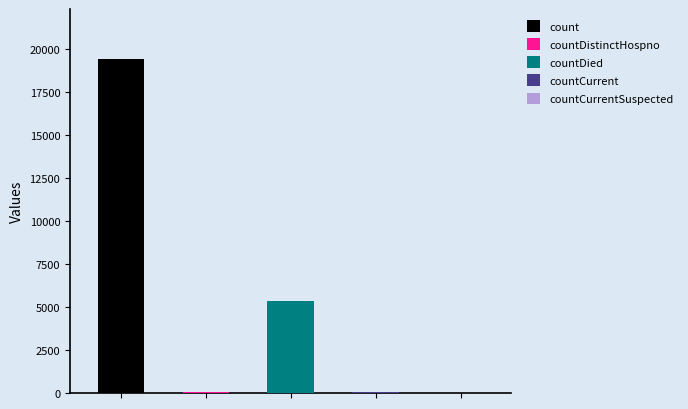

Where is the data nearest to the value 9710?

countDied